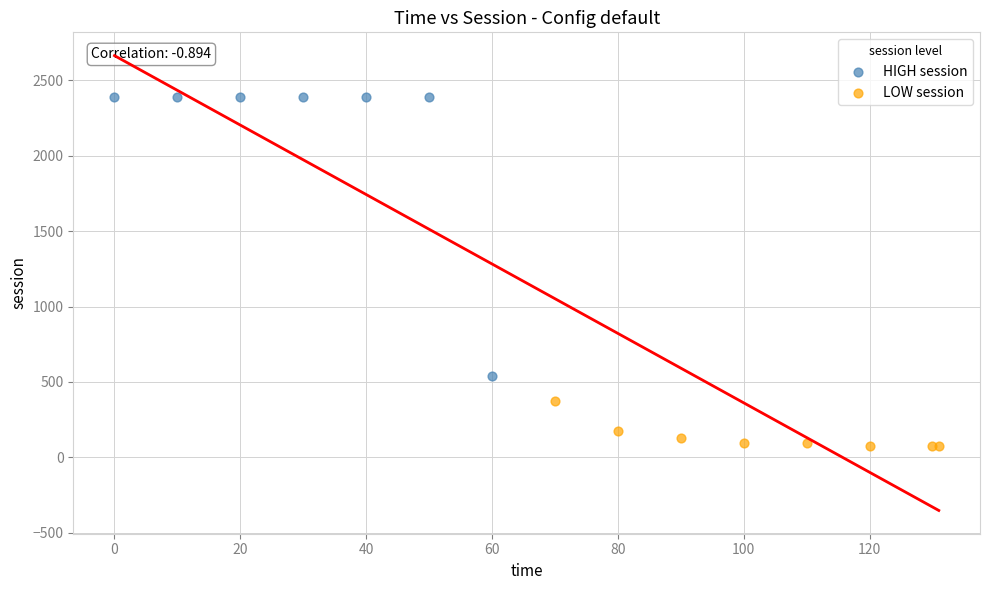

Which series reaches the minimum Y coordinate?

LOW session